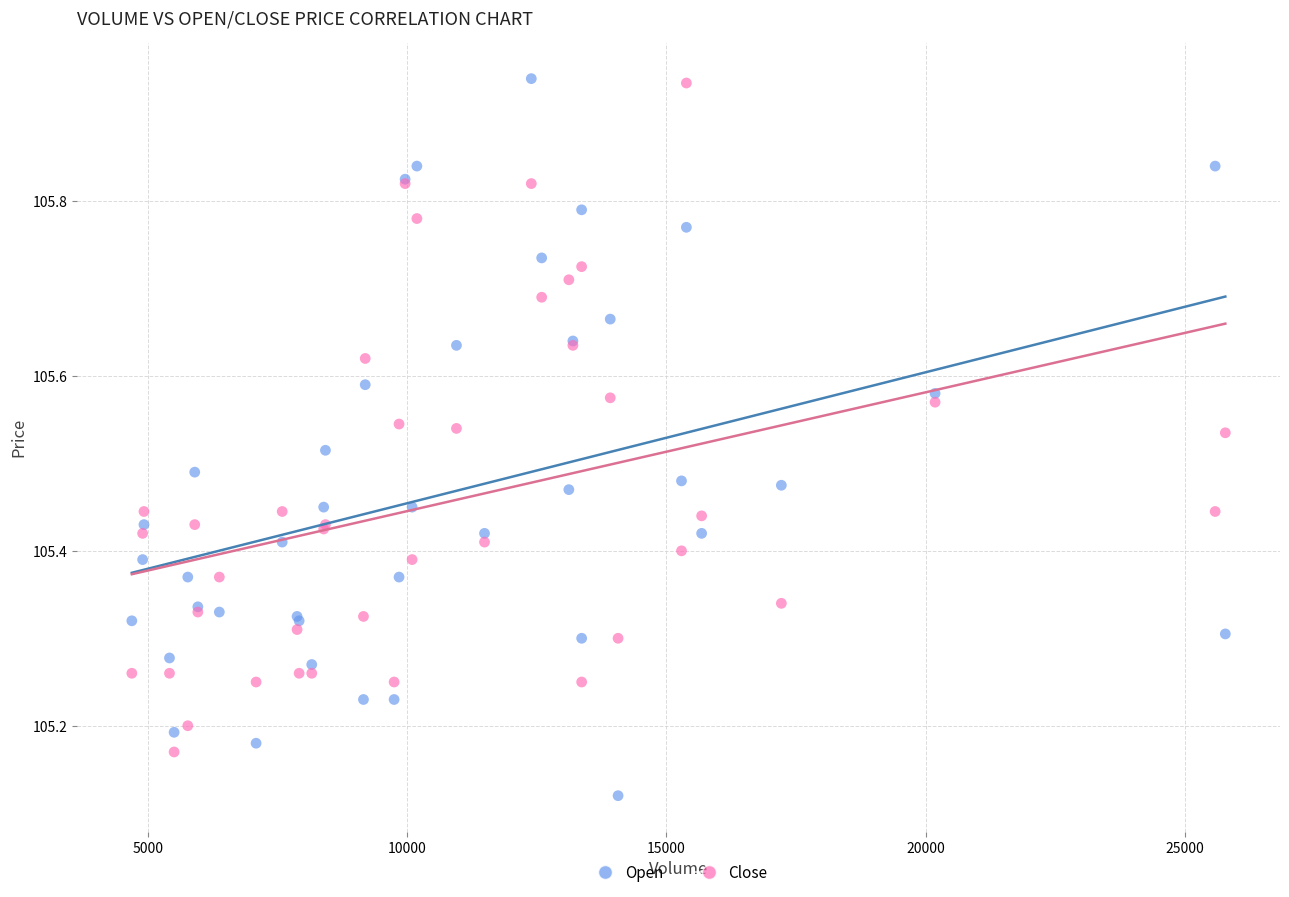

Which series has the widest spread of Y values?

Open